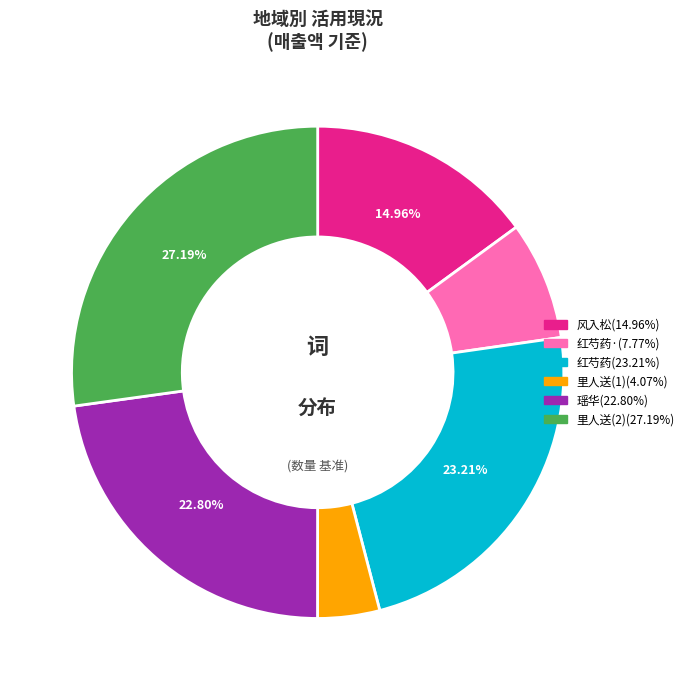

How many segments does this pie chart have?

6